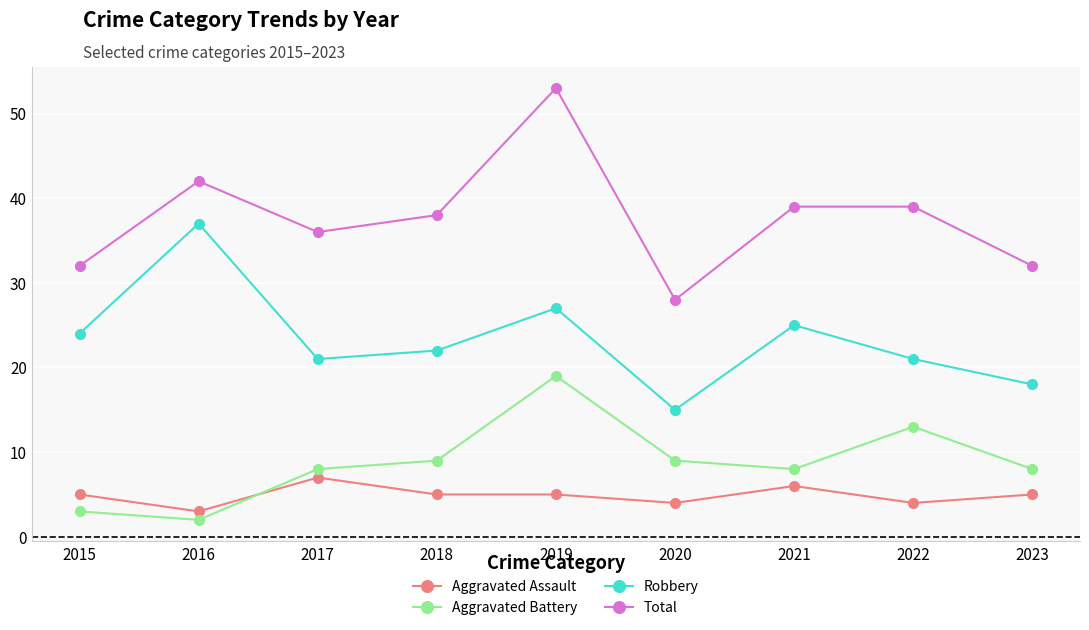

Is this an area chart (filled region under the line)?

No